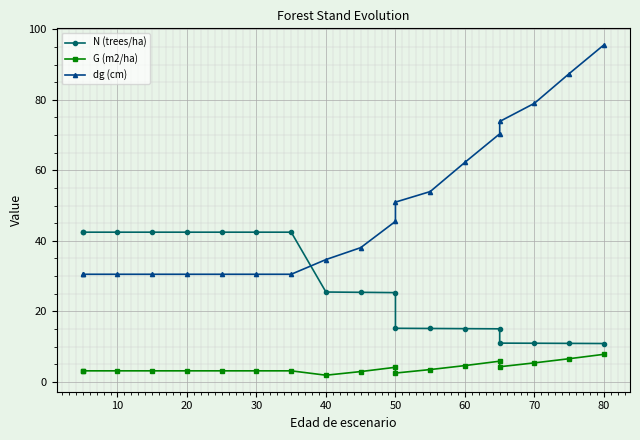

Which series has the largest total across all categories?

dg (cm)